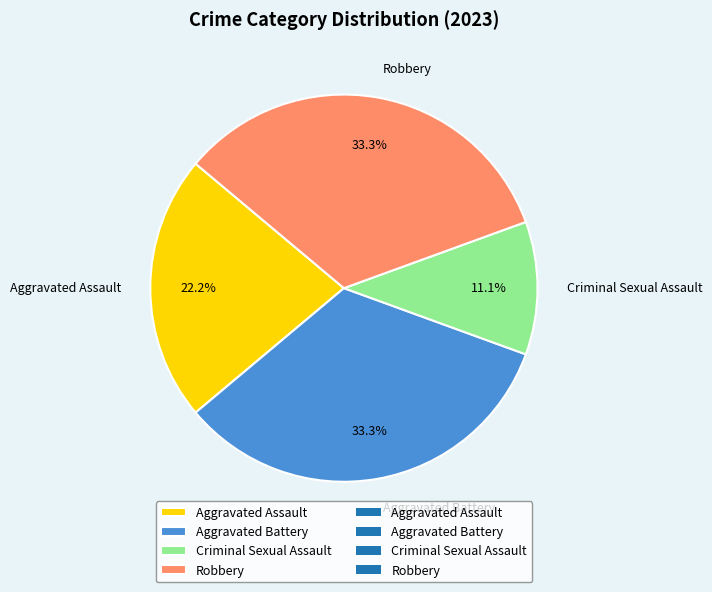

Which category has the smallest portion of the pie?

Criminal Sexual Assault